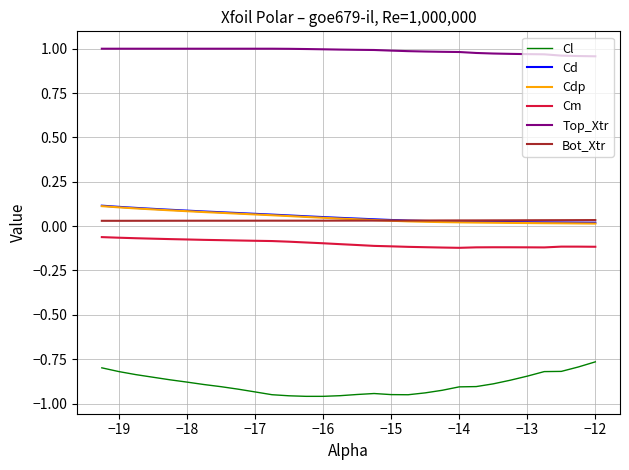

Which series has the largest total across all categories?

Top_Xtr